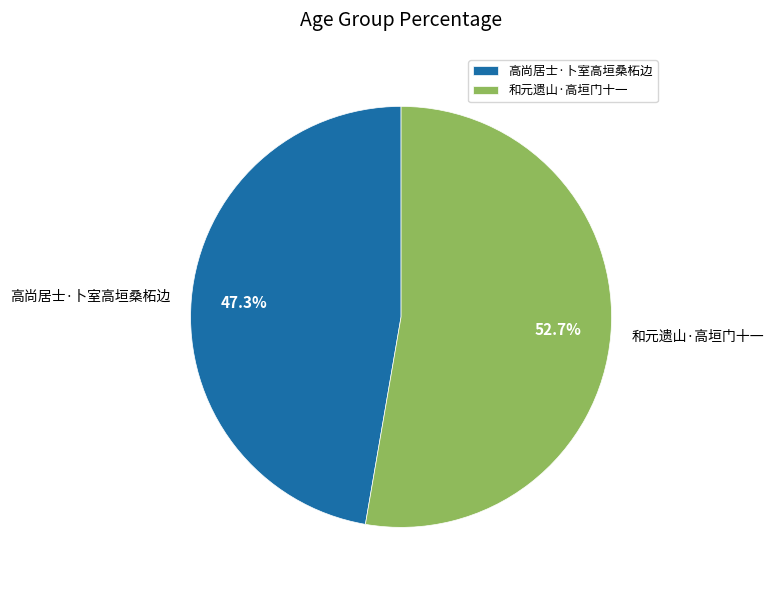

What is the largest slice in the pie chart?

和元遗山·高垣门十一